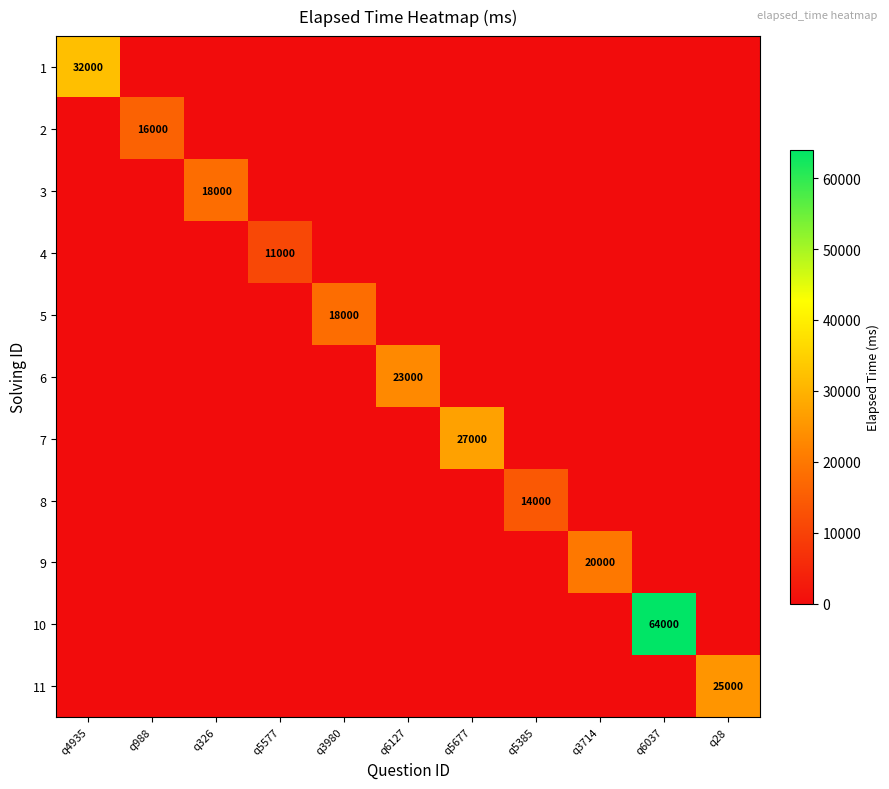

The 8 series shows 14000 at q5385. True or false?

True